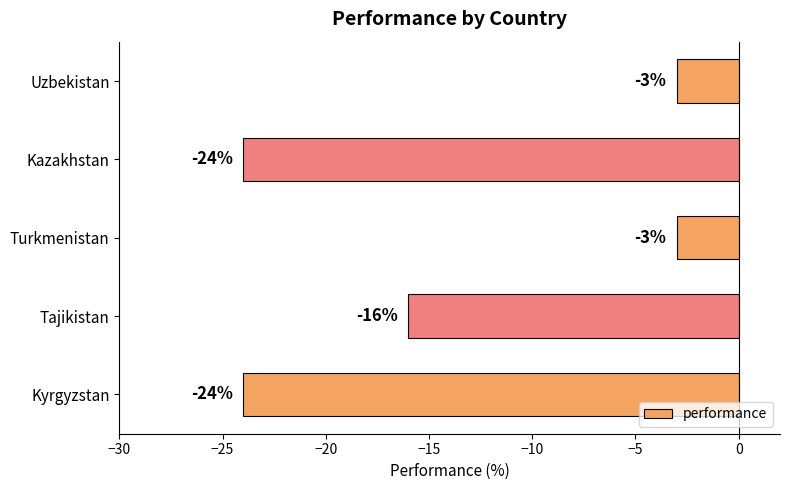

What is the minimum value shown in the chart?

-24